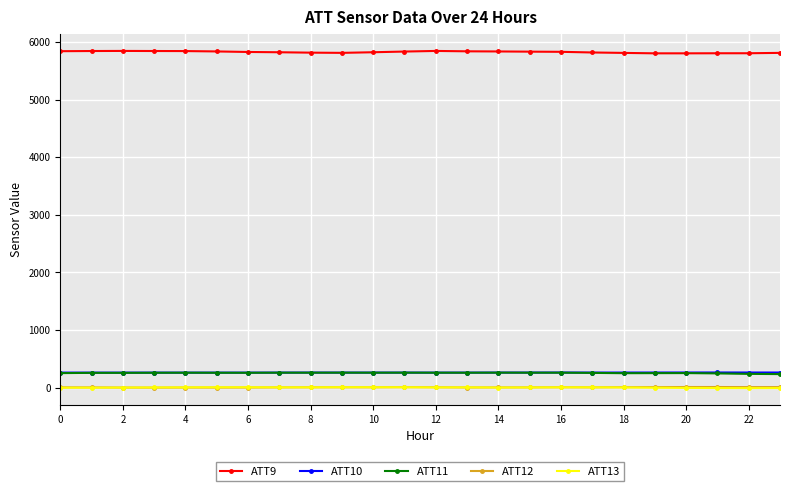

At how many categories does at least one series exceed 5606?

24